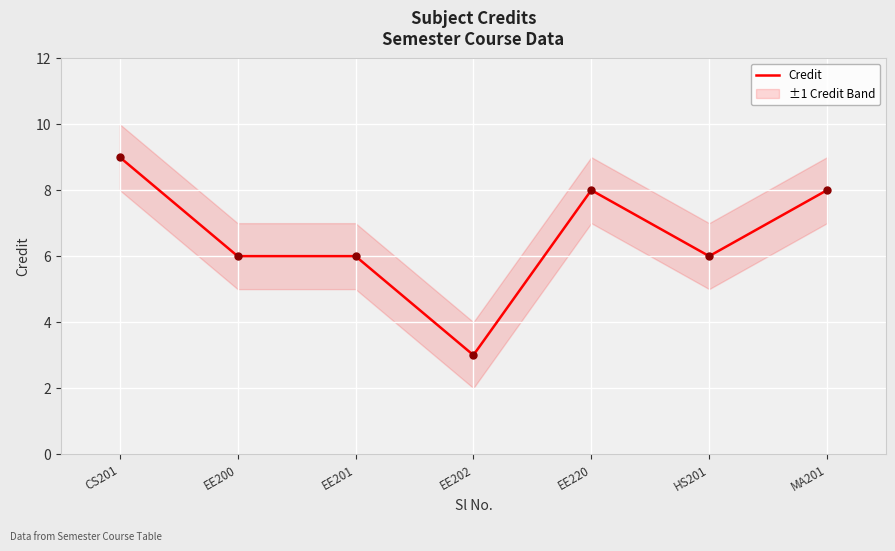

The value of Credit at HS201 is 10. True or false?

False